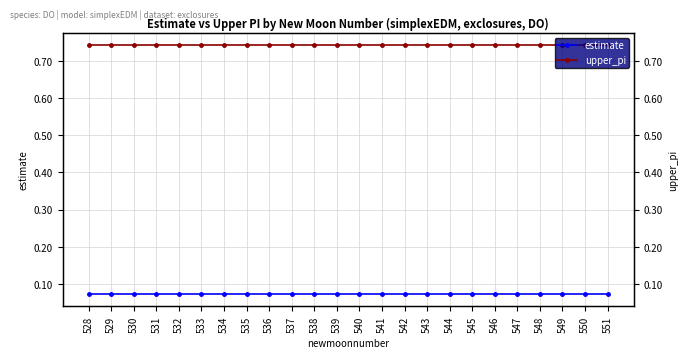

Which has a higher value, 551 or 544?

551